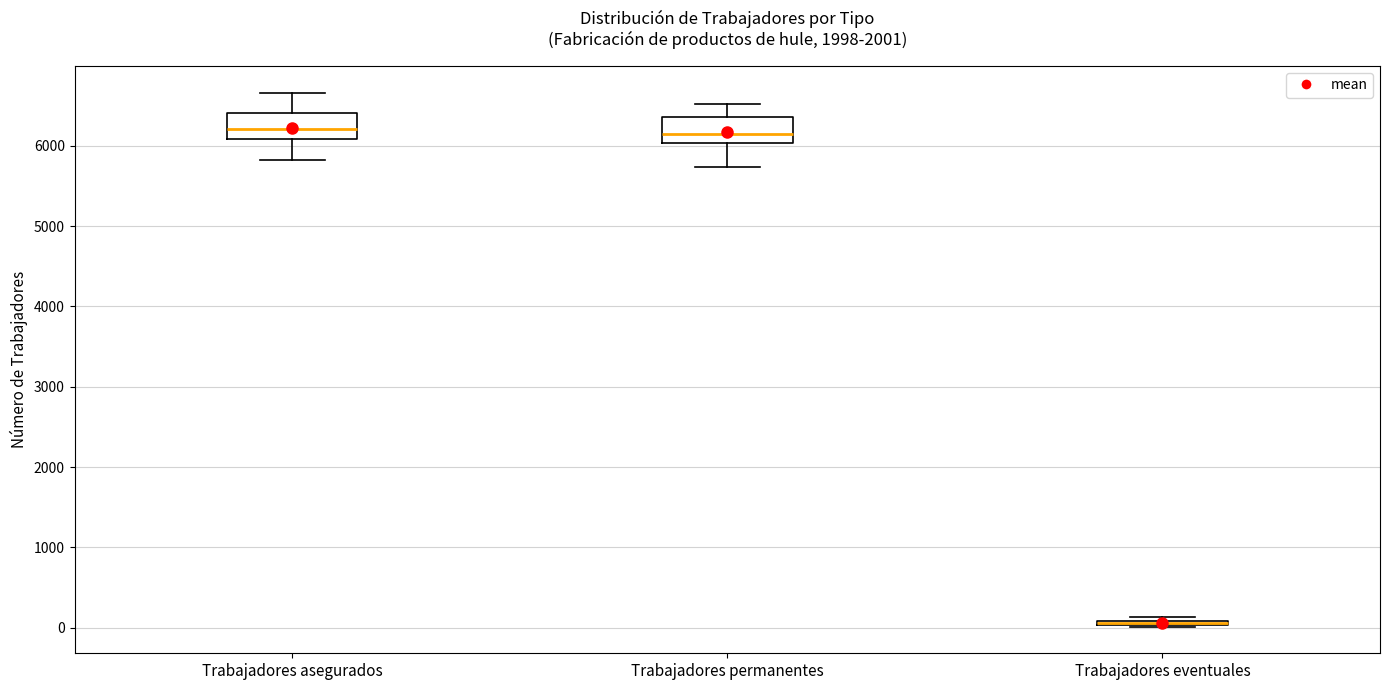

Where is the lower edge of the box for Trabajadores eventuales on the y-axis? The values are not printed on the chart, so give them approximately, as read against the axis.

0